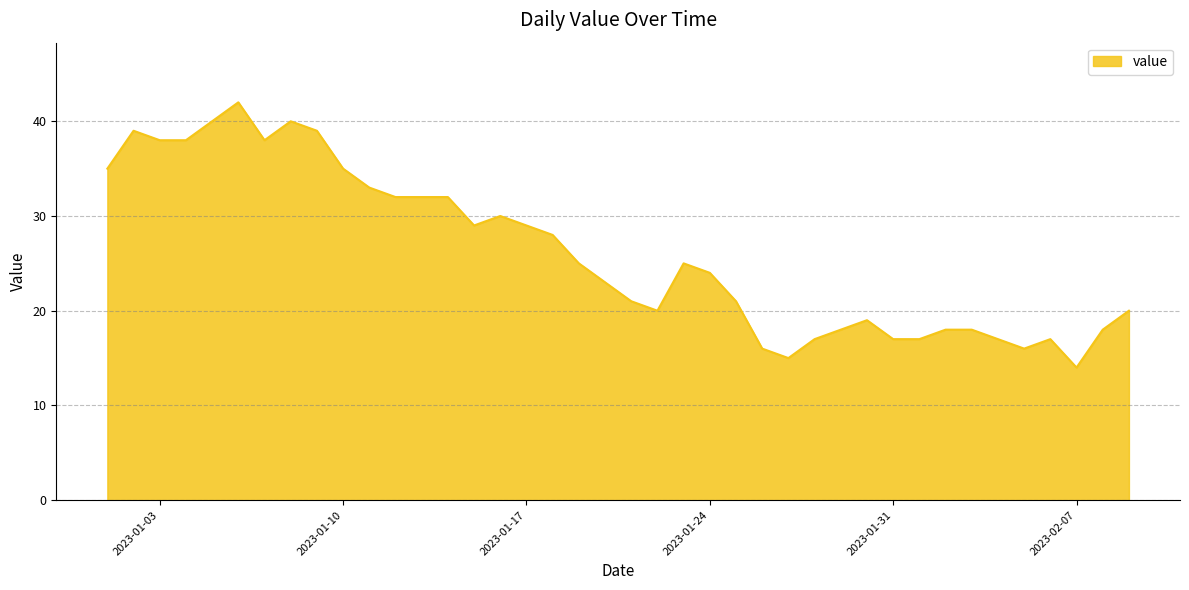

What is the maximum value shown in the chart?

42